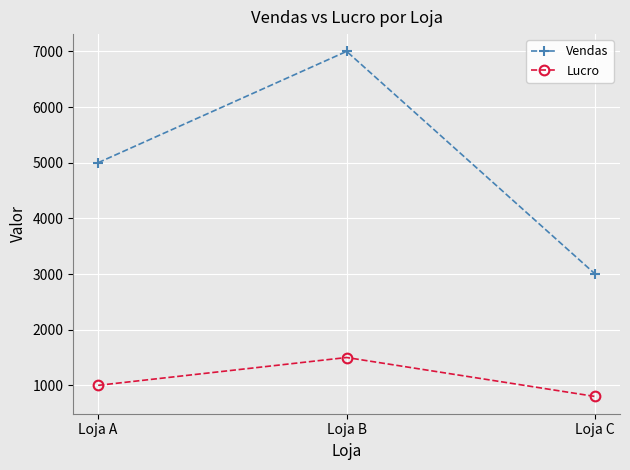

What is the lowest value of the Lucro series?

800